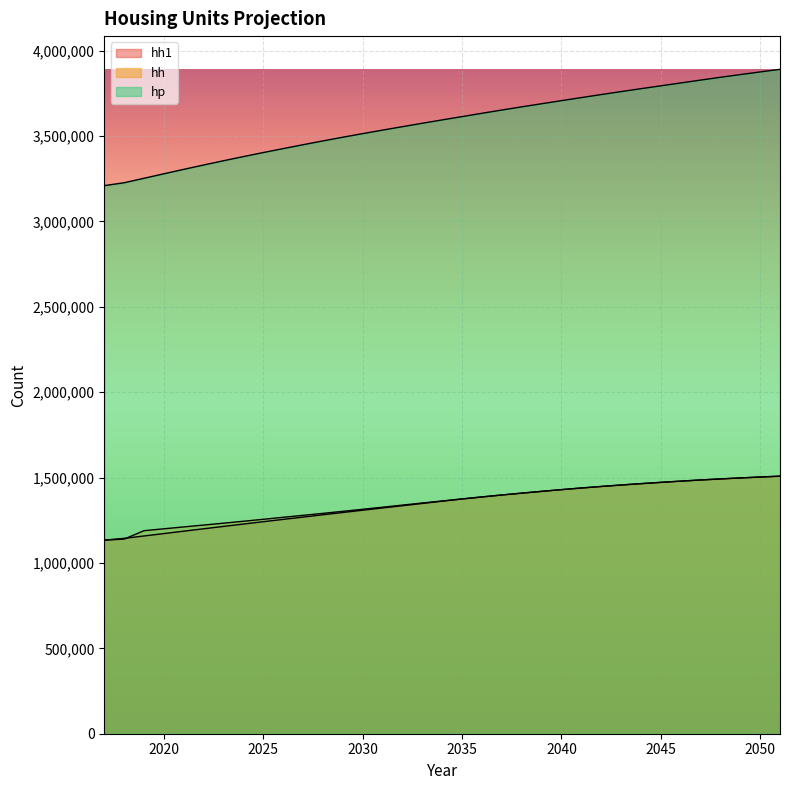

What is the sum of all hp values?

125237219.0